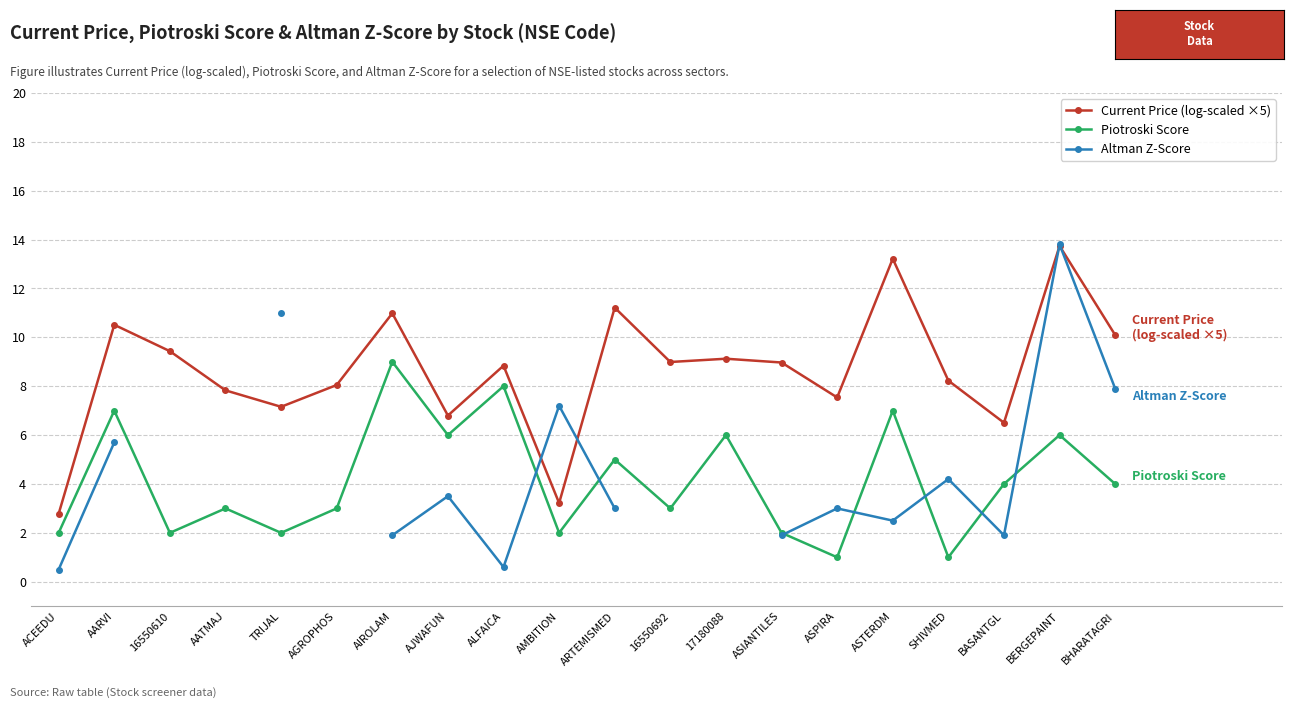

Where is Current Price (log-scaled ×5) nearest to the value 8?

AGROPHOS